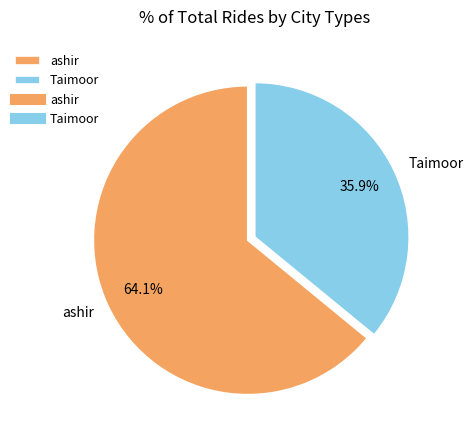

To the nearest percent, what is the average slice percentage?

50%